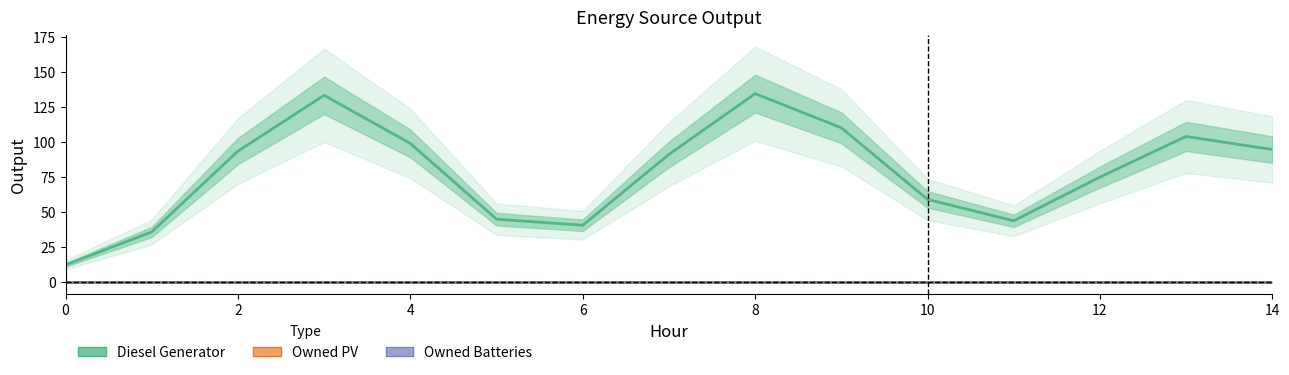

True or false: Owned Batteries and Diesel Generator intersect in this chart.

False